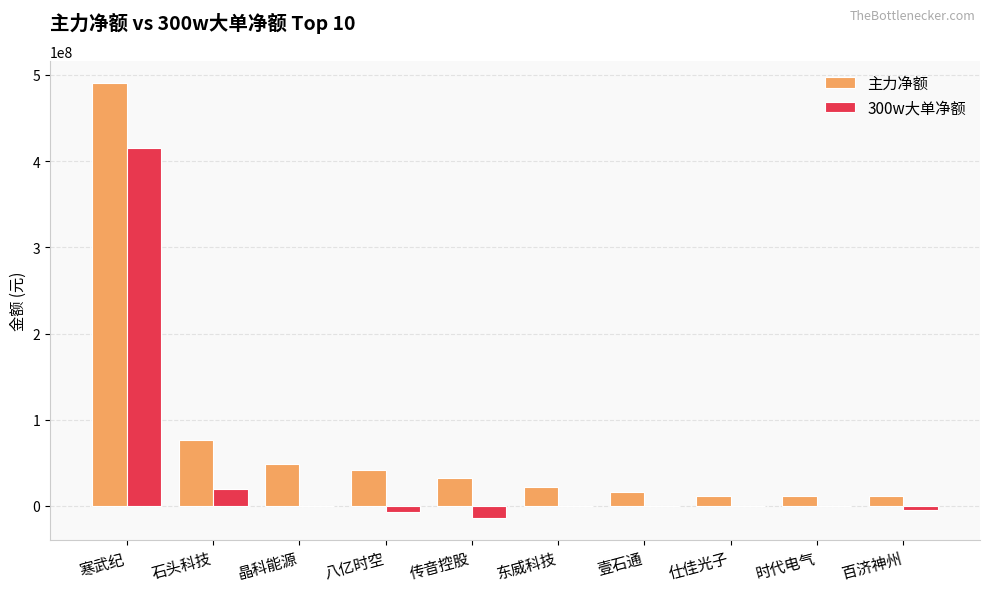

How many data points does each series have?

10